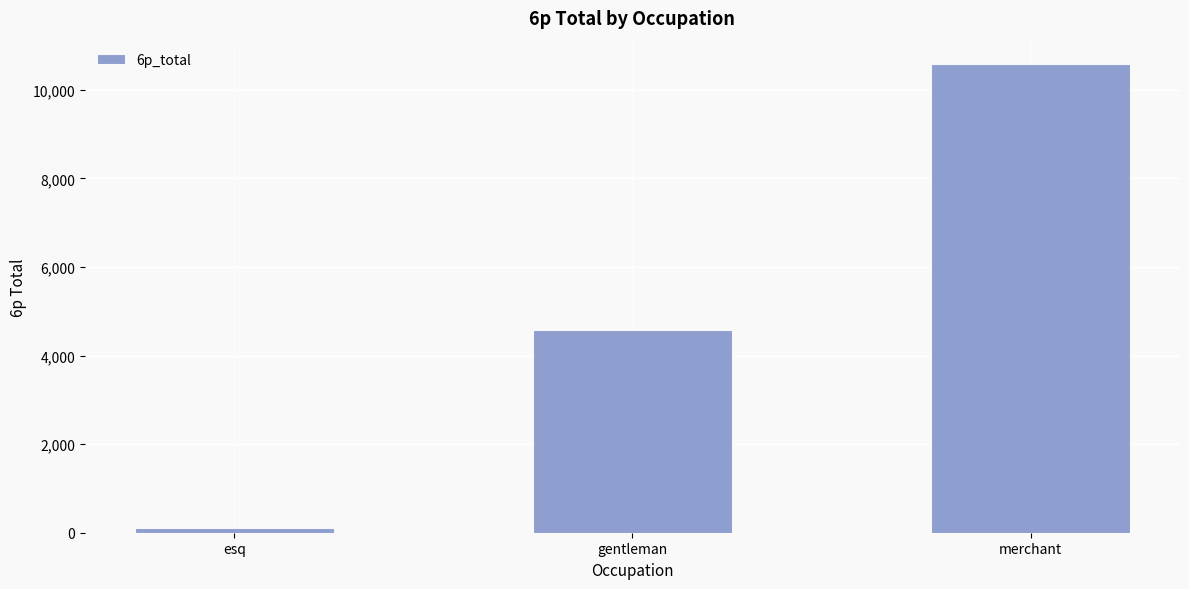

Which category has the highest value across all series?

merchant